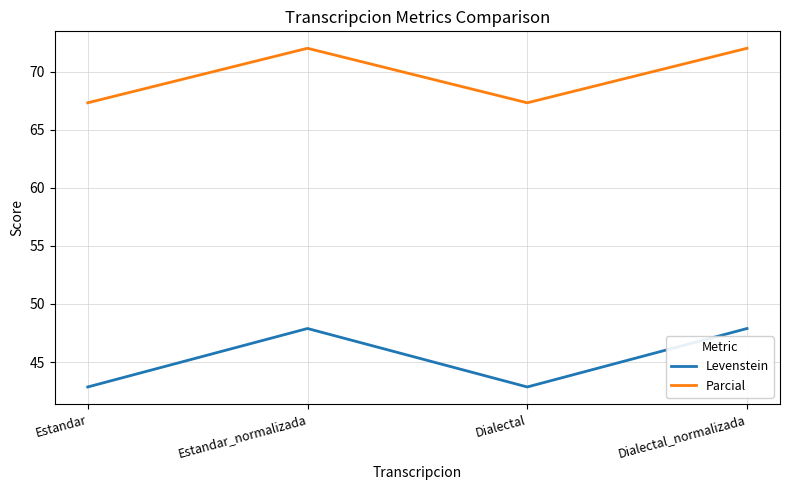

True or false: Levenstein and Parcial cross at least once.

False